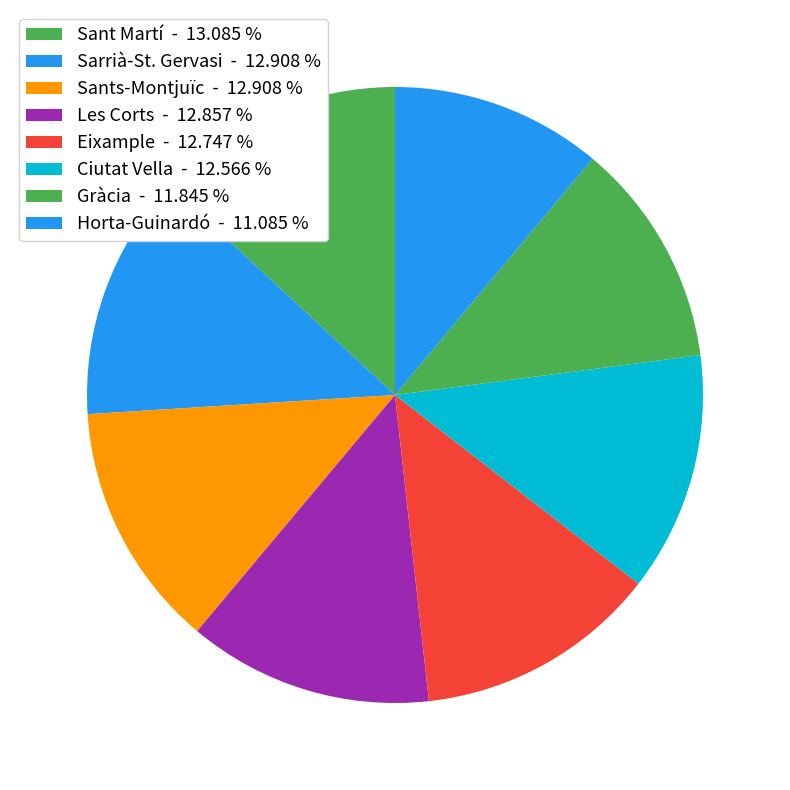

Count the number of slices in the pie.

8